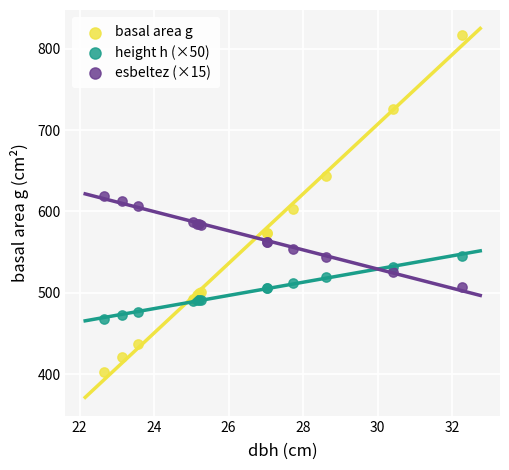

What is the X range (max minus min) for the scatter plot?

9.6